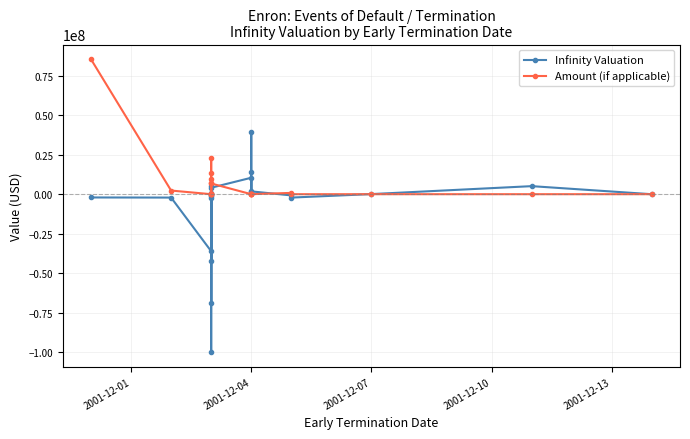

How many interior local valleys does the Infinity Valuation series have?

6